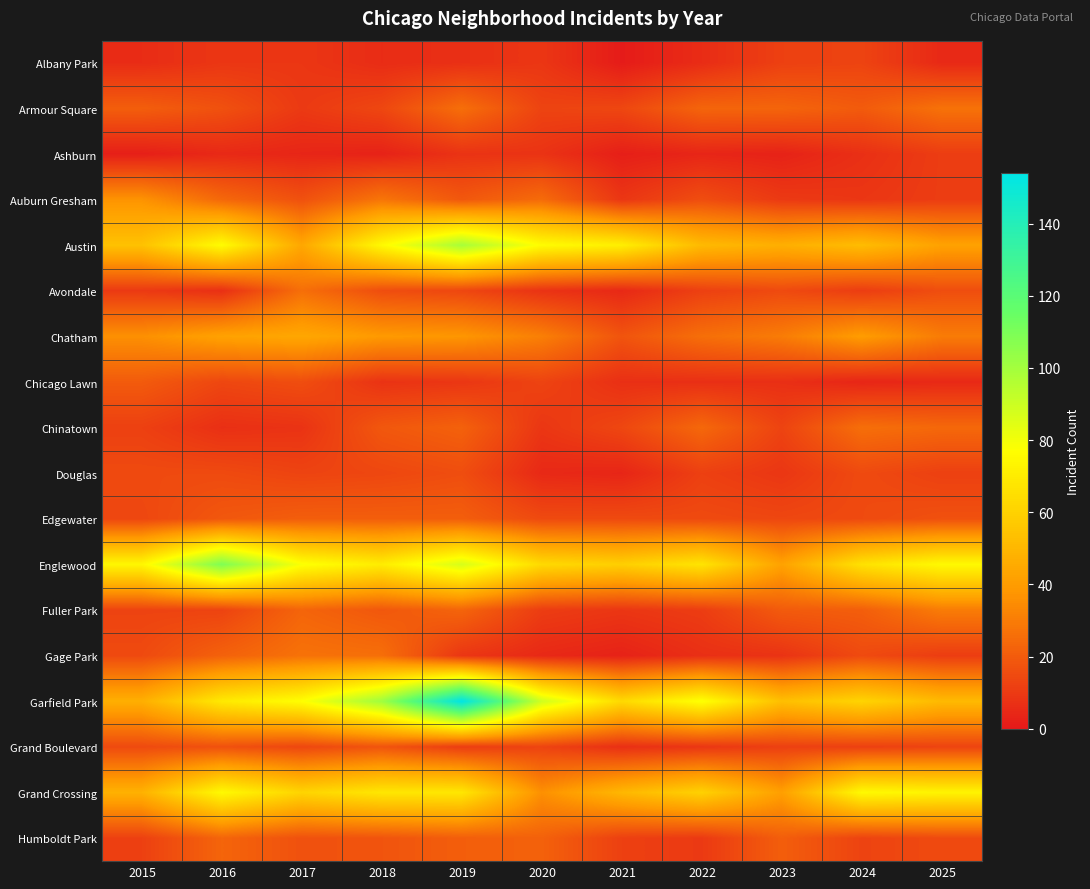

At which category is the sum across all series the highest?

2019